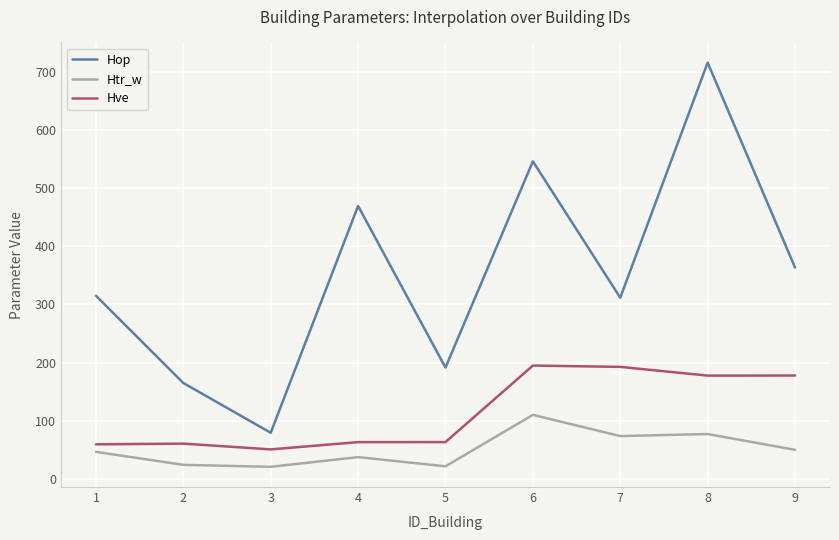

Is it true that Hve equals 63.6 at 5?

True